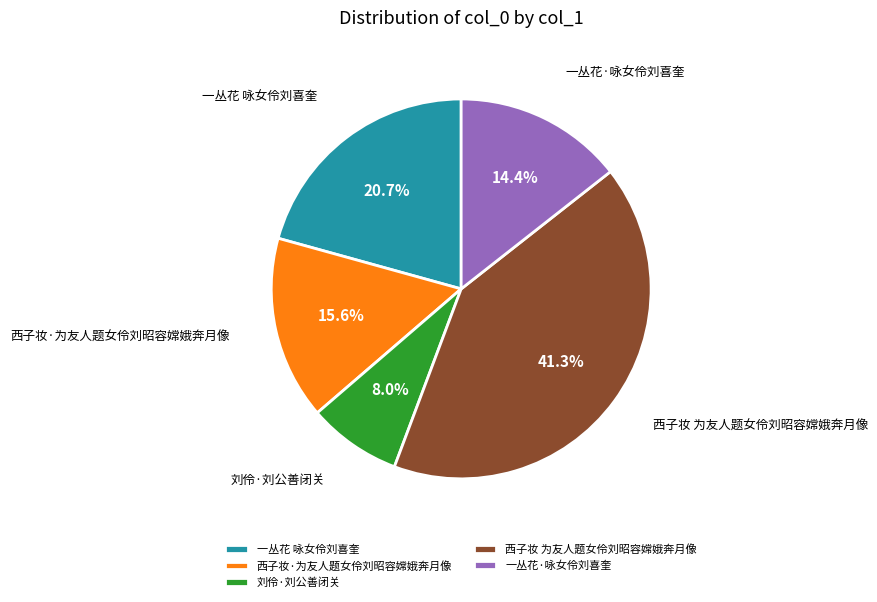

To the nearest percent, what is the difference between the 西子妆 为友人题女伶刘昭容嫦娥奔月像 and 一丛花 咏女伶刘喜奎 slice percentages?

21%